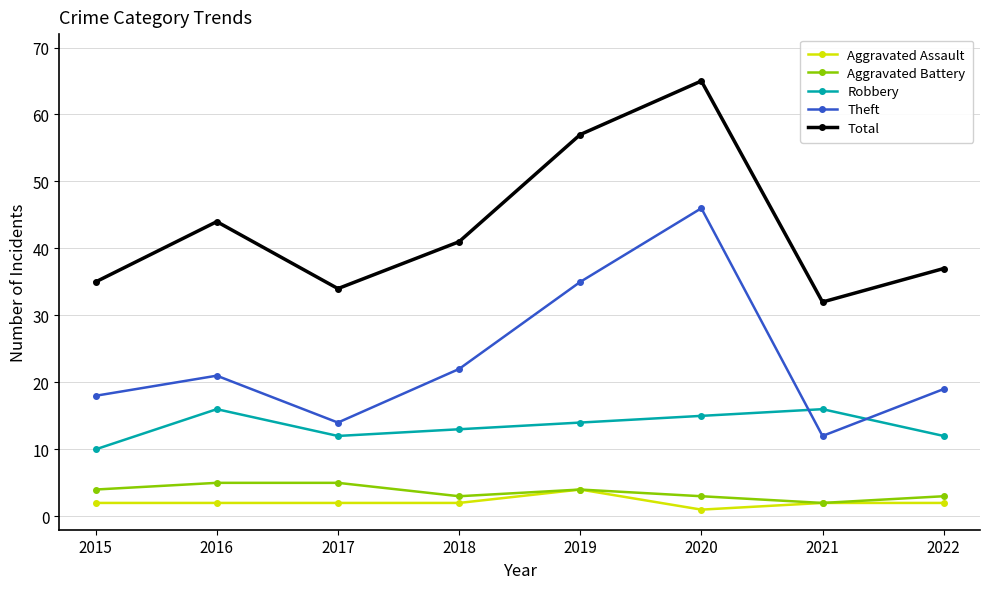

What is the approximate value of Aggravated Battery at 2015?

4